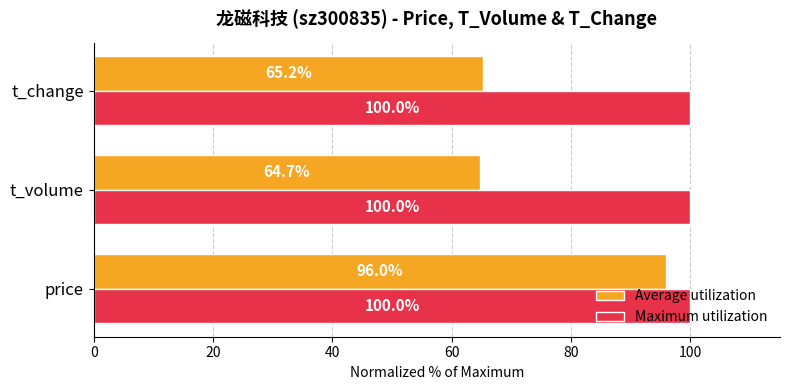

What is the difference between the highest and lowest values at price?

4.0